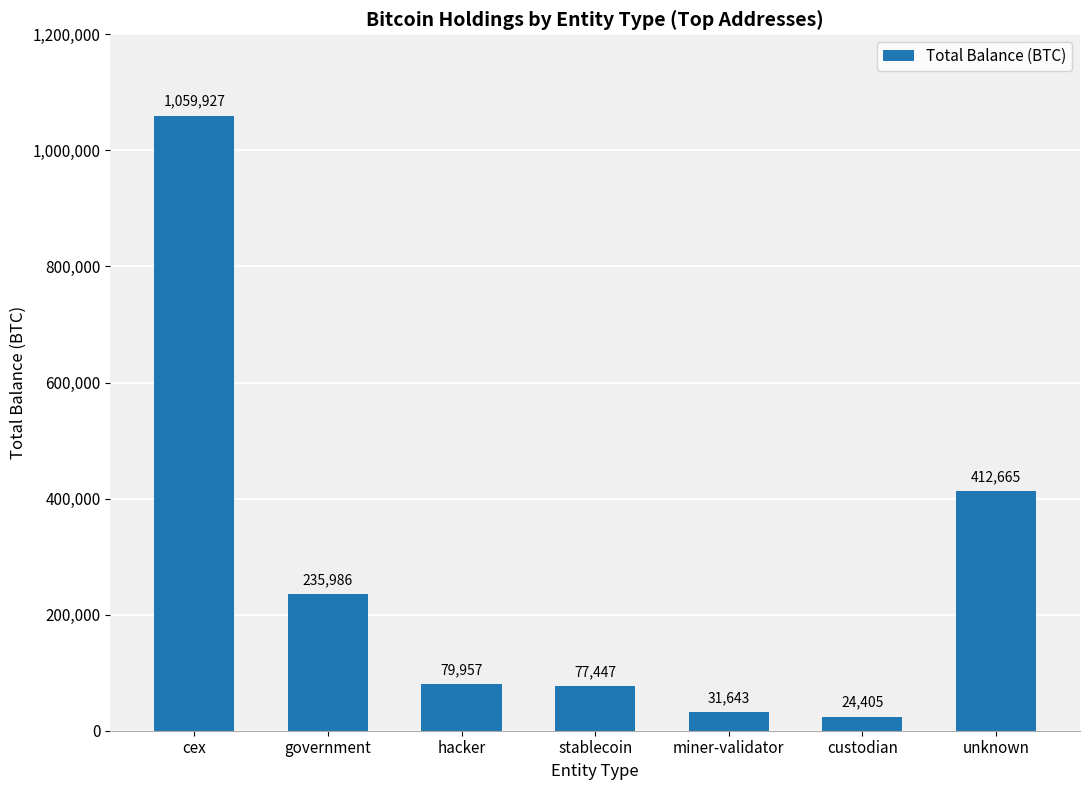

The value at government is 346414.2. True or false?

False